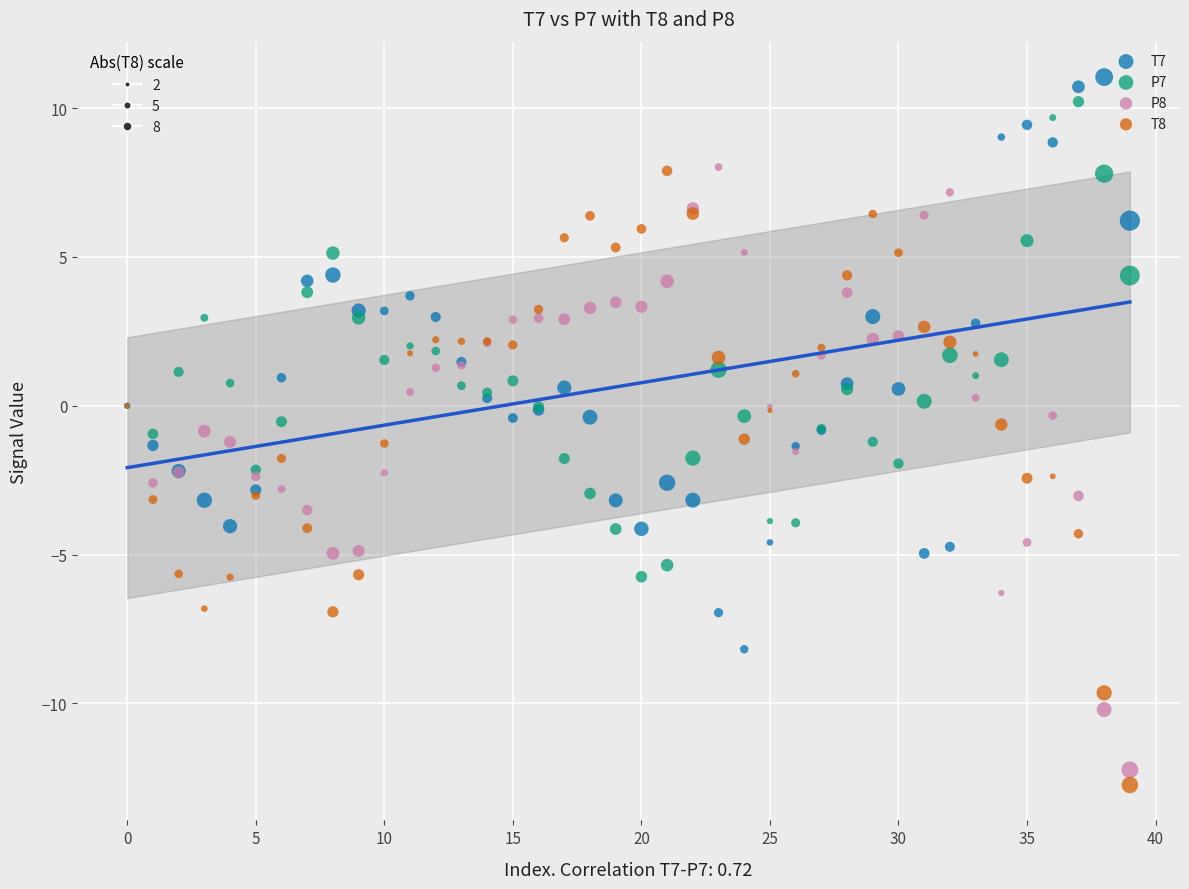

Which series contains the lowest Y value?

T8